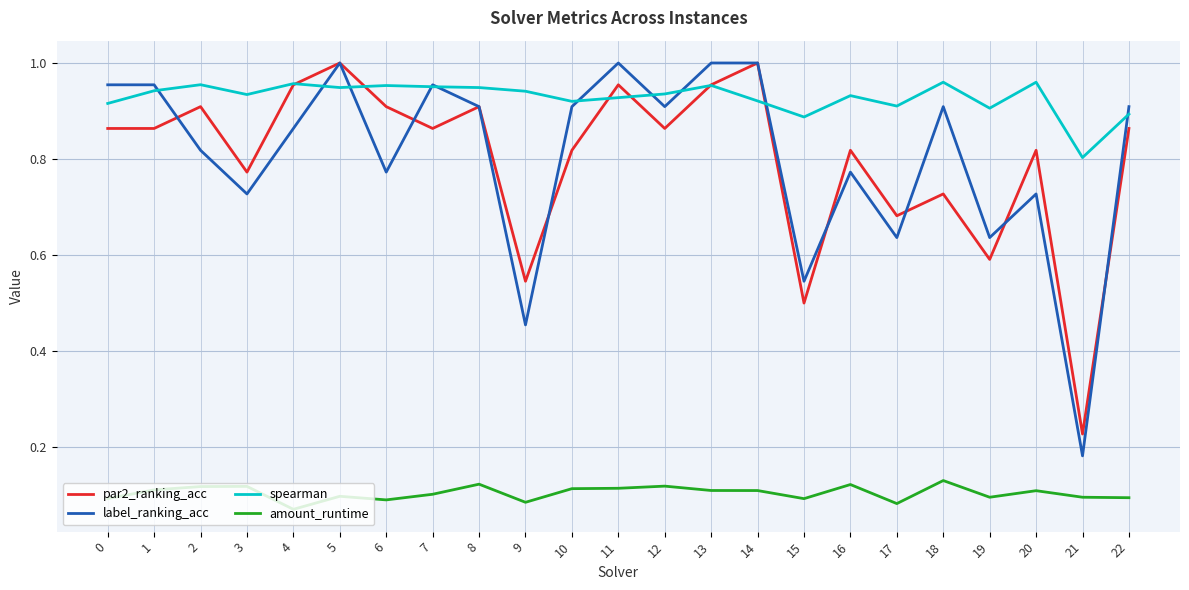

Does the chart display data point markers on the line(s)?

No